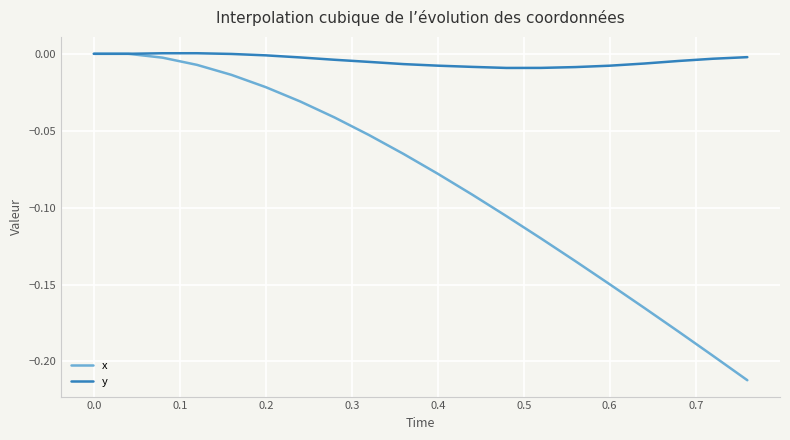

Which series has the largest total across all categories?

y